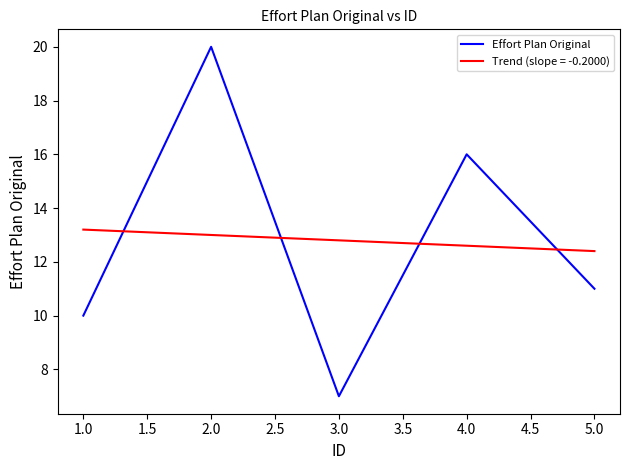

The value of Effort Plan Original at 1.0 is 4. True or false?

False